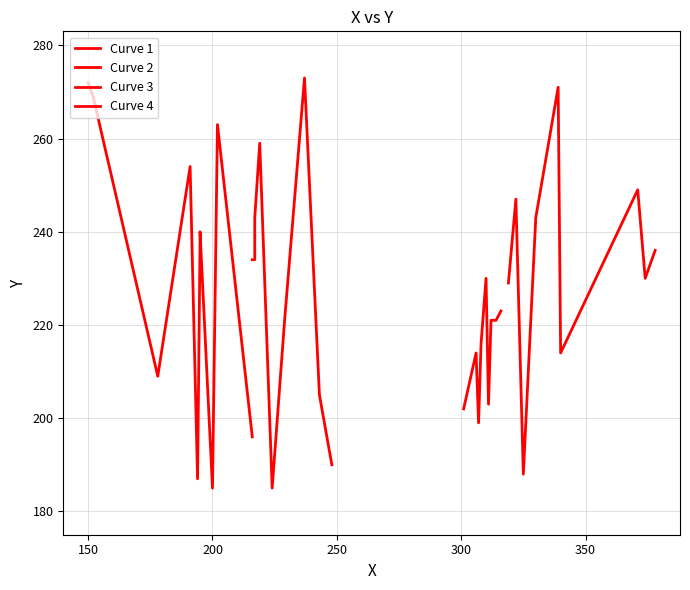

Is it true that Curve 2 equals 132 at 7?

False